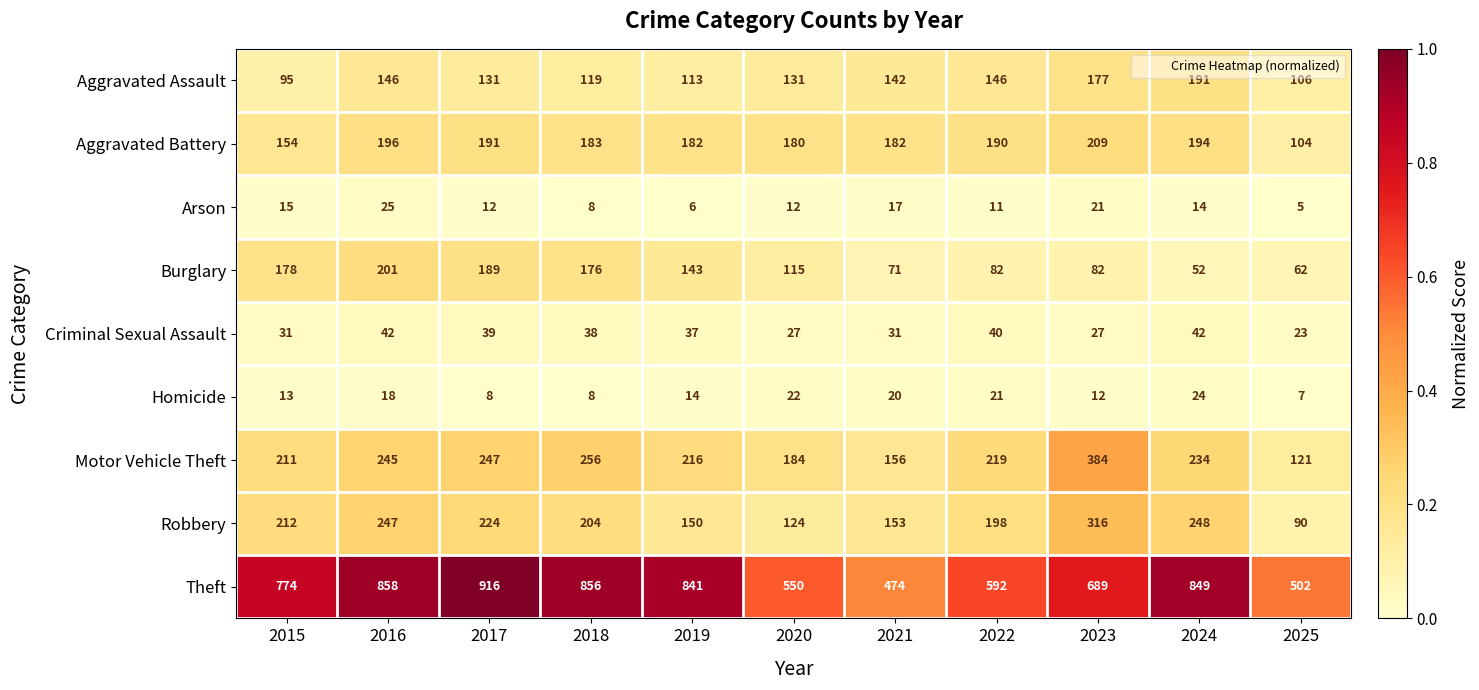

Which series has the largest range (max minus min)?

Theft